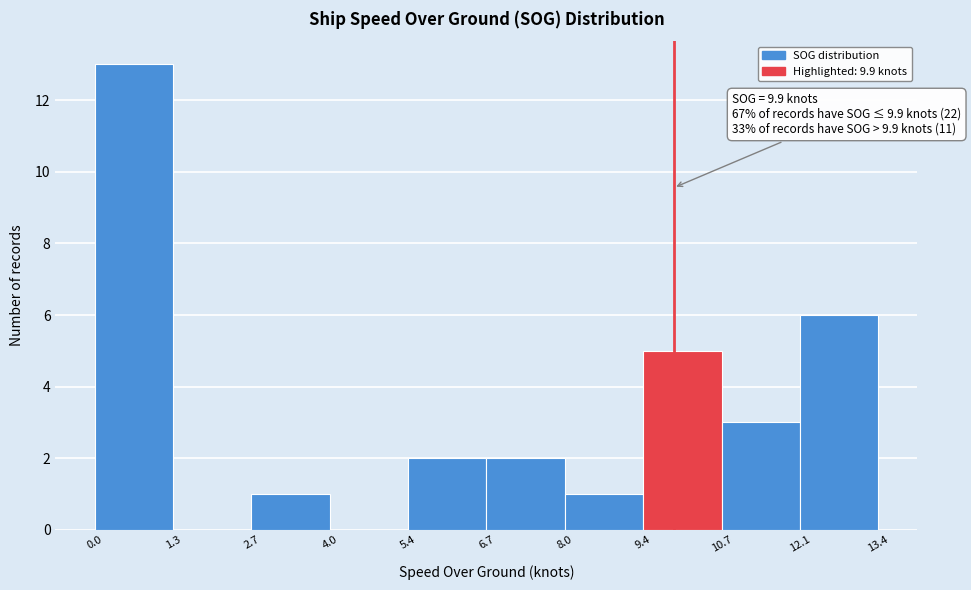

Over which range of the x-axis is the bar tallest?

0.0 to 1.3